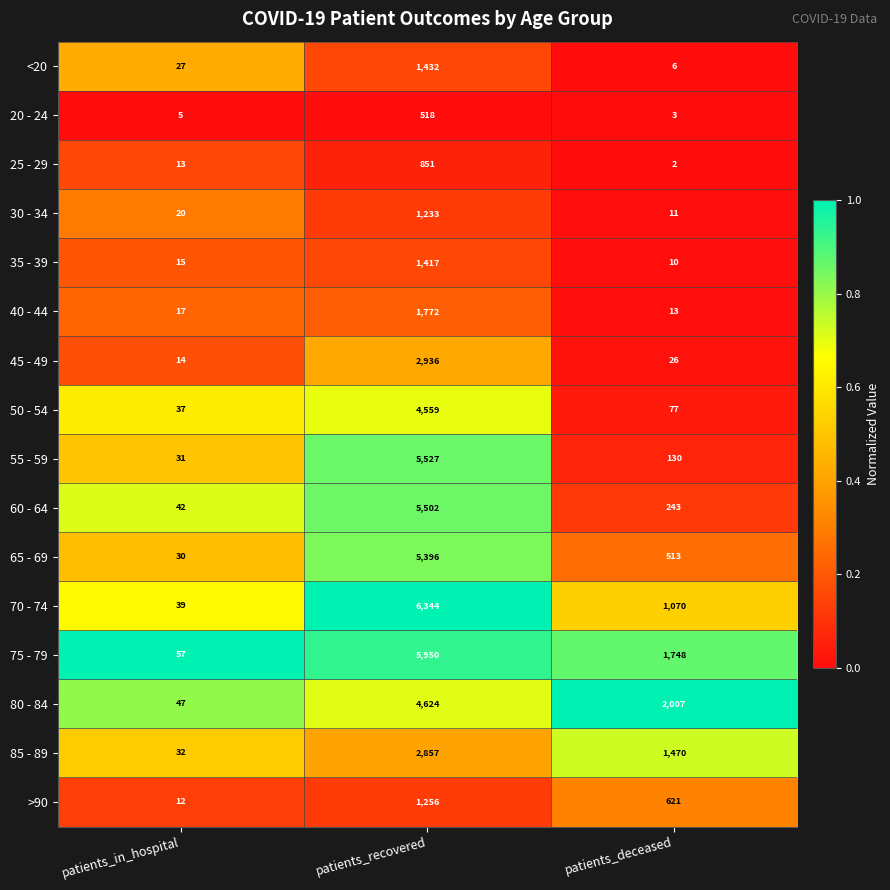

Rank the series by their maximum value, from lowest to highest.

20 - 24, 25 - 29, 30 - 34, >90, 35 - 39, <20, 40 - 44, 85 - 89, 45 - 49, 50 - 54, 80 - 84, 65 - 69, 60 - 64, 55 - 59, 75 - 79, 70 - 74